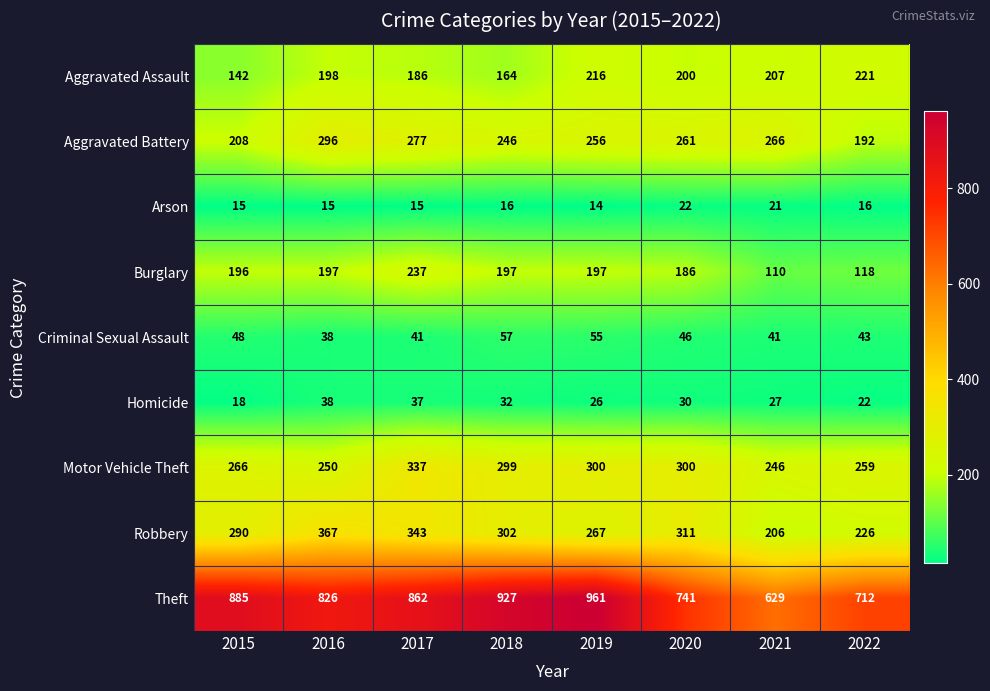

The Theft series shows 961 at 2019. True or false?

True